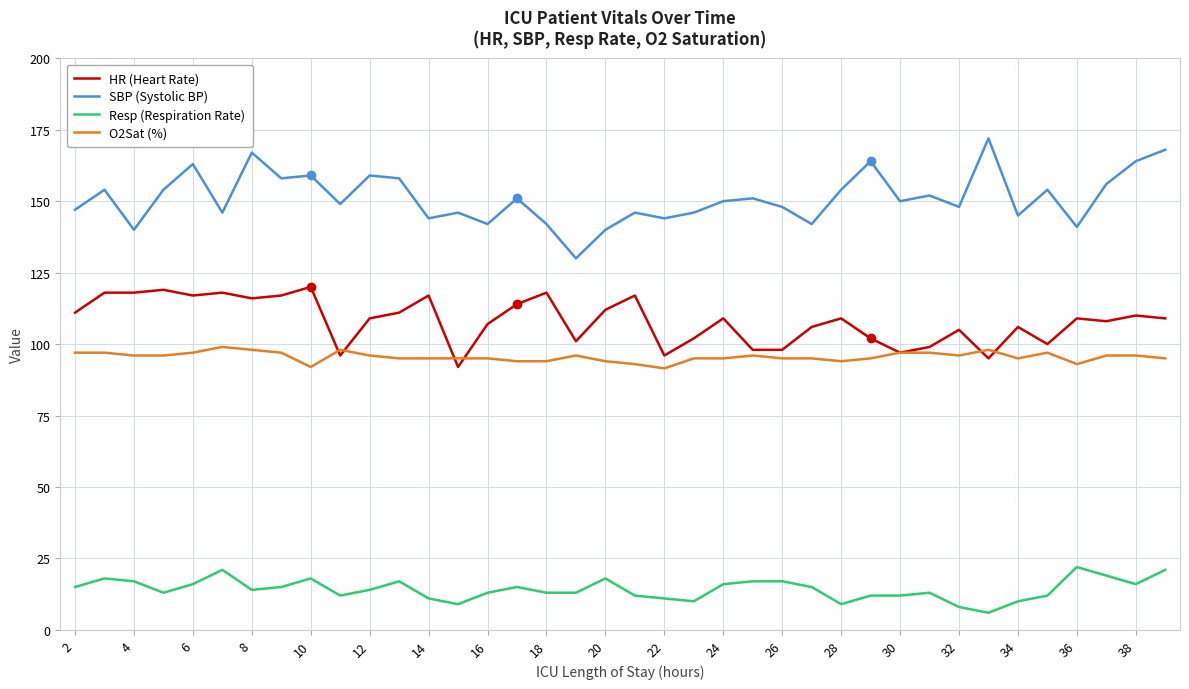

True or false: O2Sat (%) and Resp (Respiration Rate) cross at least once.

False